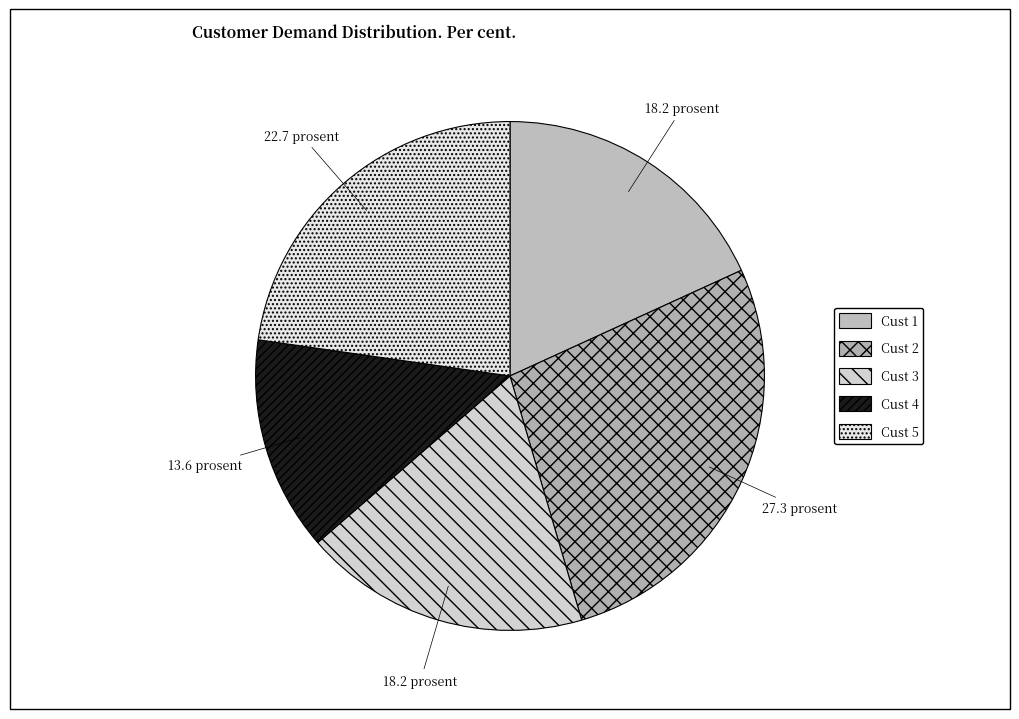

Does any single category account for the majority?

No